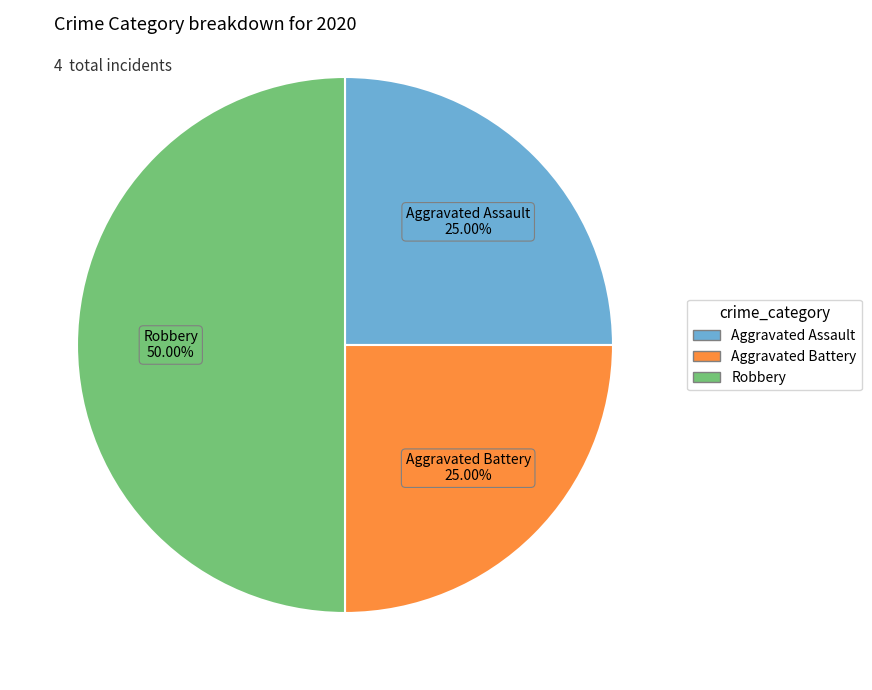

How many slices are in this pie chart?

3